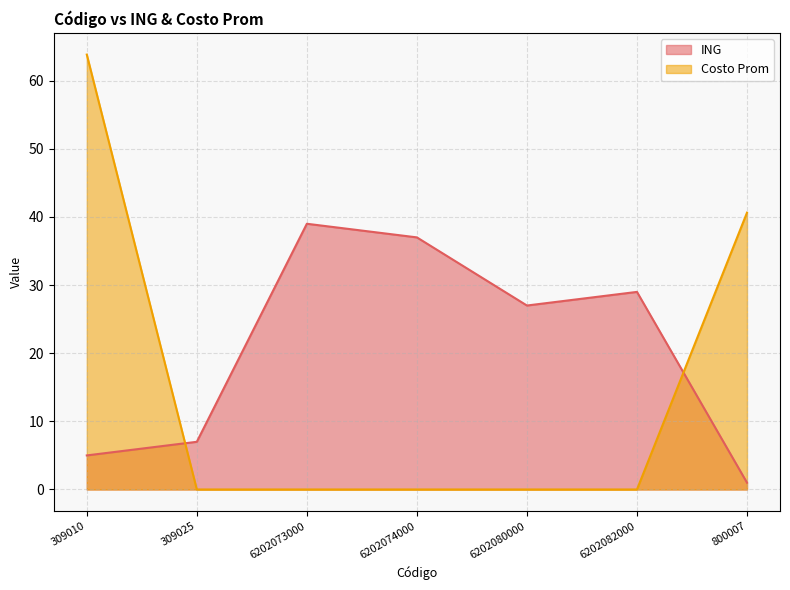

What is the average value of the Costo Prom series?

14.9